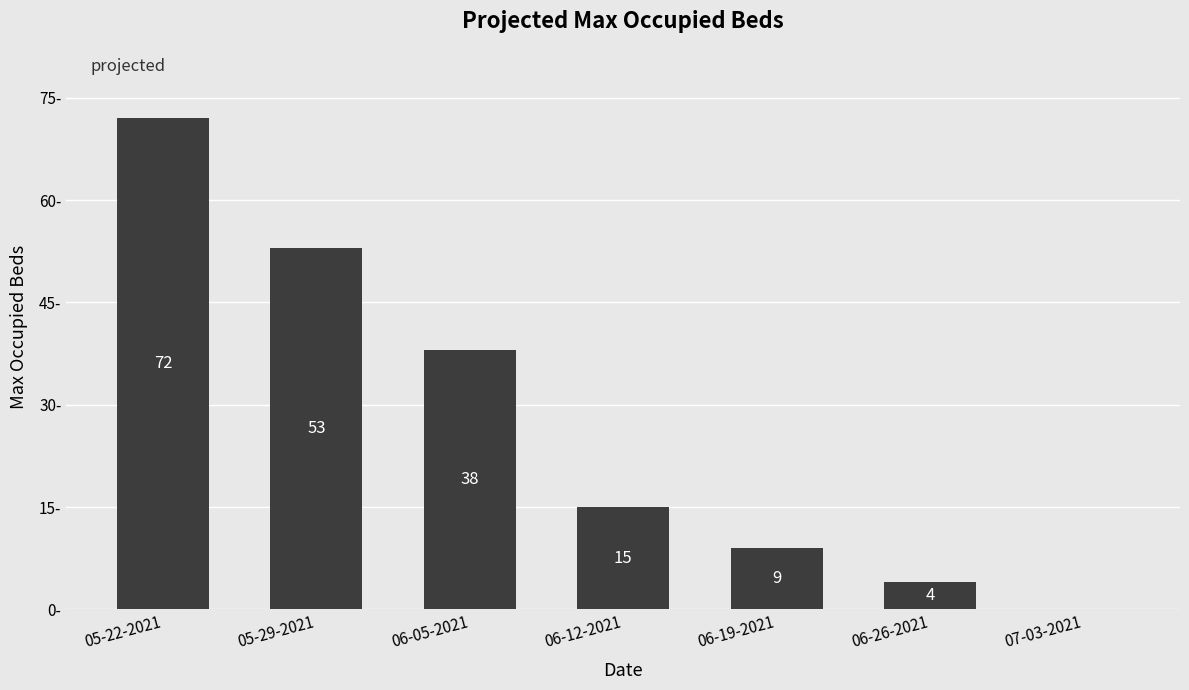

Between 06-05-2021 and 06-26-2021, which is larger?

06-05-2021